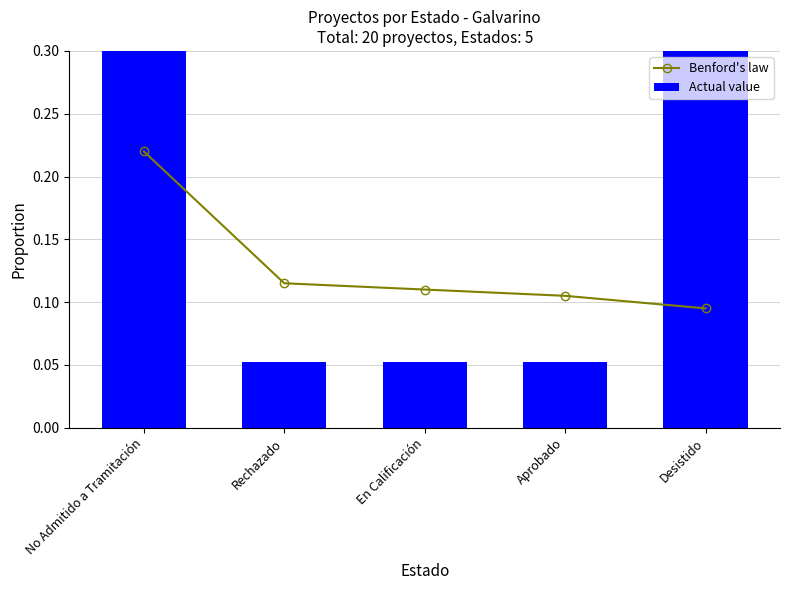

Which category has the lowest value in the Benford's law series?

Desistido